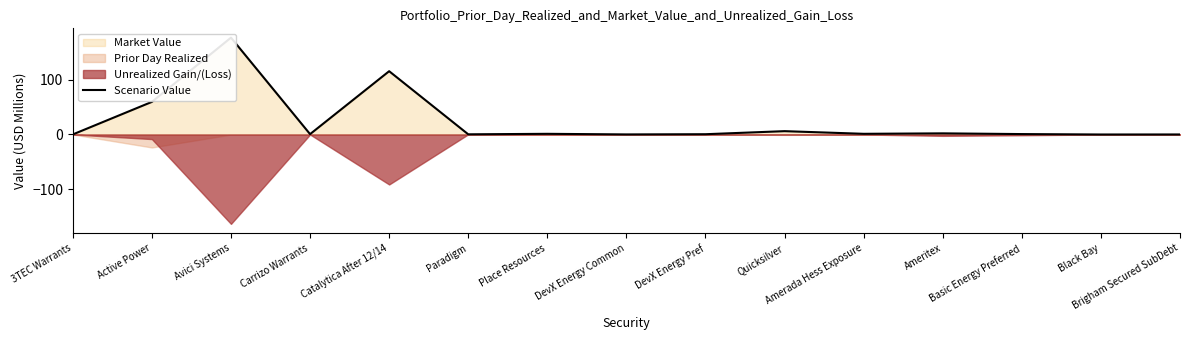

Reading right to left, extract all data points from this chart.

0.1	0.0	0.8	2.1	1.2	6.1	0.5	0.1	1.2	0.3	116.1	0.7	177.7	59.9	0.1